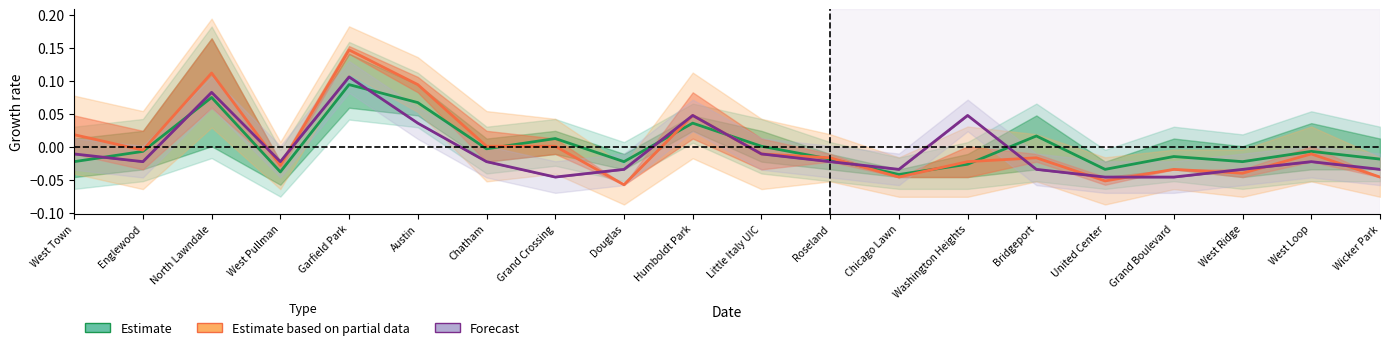

What is the minimum value shown in the chart?

-0.1